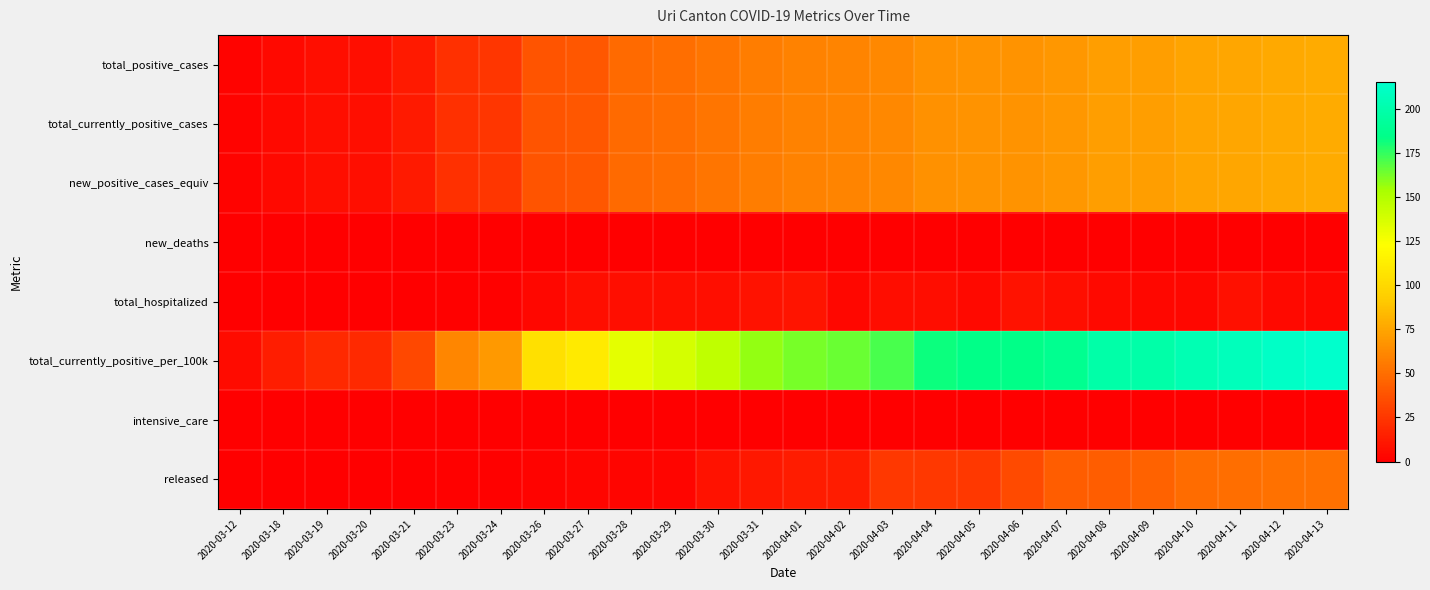

Reading right to left, transcribe all the data shown in this chart.

total_positive_cases: 2020-04-13=78.0	2020-04-12=77.0	2020-04-11=75.0	2020-04-10=74.0	2020-04-09=72.0	2020-04-08=72.0	2020-04-07=68.0	2020-04-06=67.0	2020-04-05=67.0	2020-04-04=66.0	2020-04-03=62.0	2020-04-02=60.0	2020-04-01=59.0	2020-03-31=57.0	2020-03-30=53.0	2020-03-29=50.0	2020-03-28=48.0	2020-03-27=40.0	2020-03-26=38.0	2020-03-24=25.0	2020-03-23=22.0	2020-03-21=12.0	2020-03-20=7.0	2020-03-19=7.0	2020-03-18=5.0	2020-03-12=2.0
total_currently_positive_cases: 2020-04-13=78.0	2020-04-12=77.0	2020-04-11=75.0	2020-04-10=74.0	2020-04-09=72.0	2020-04-08=72.0	2020-04-07=68.0	2020-04-06=67.0	2020-04-05=67.0	2020-04-04=66.0	2020-04-03=62.0	2020-04-02=60.0	2020-04-01=59.0	2020-03-31=57.0	2020-03-30=53.0	2020-03-29=50.0	2020-03-28=48.0	2020-03-27=40.0	2020-03-26=38.0	2020-03-24=25.0	2020-03-23=22.0	2020-03-21=12.0	2020-03-20=7.0	2020-03-19=7.0	2020-03-18=5.0	2020-03-12=2.0
new_positive_cases_equiv: 2020-04-13=78.0	2020-04-12=77.0	2020-04-11=75.0	2020-04-10=74.0	2020-04-09=72.0	2020-04-08=72.0	2020-04-07=68.0	2020-04-06=67.0	2020-04-05=67.0	2020-04-04=66.0	2020-04-03=62.0	2020-04-02=60.0	2020-04-01=59.0	2020-03-31=57.0	2020-03-30=53.0	2020-03-29=50.0	2020-03-28=48.0	2020-03-27=40.0	2020-03-26=38.0	2020-03-24=25.0	2020-03-23=22.0	2020-03-21=12.0	2020-03-20=7.0	2020-03-19=7.0	2020-03-18=5.0	2020-03-12=2.0
new_deaths: 2020-04-13=0.0	2020-04-12=0.0	2020-04-11=0.0	2020-04-10=0.0	2020-04-09=0.0	2020-04-08=0.0	2020-04-07=0.0	2020-04-06=0.0	2020-04-05=0.0	2020-04-04=0.0	2020-04-03=0.0	2020-04-02=0.0	2020-04-01=0.0	2020-03-31=0.0	2020-03-30=0.0	2020-03-29=0.0	2020-03-28=0.0	2020-03-27=0.0	2020-03-26=0.0	2020-03-24=0.0	2020-03-23=0.0	2020-03-21=0.0	2020-03-20=0.0	2020-03-19=0.0	2020-03-18=0.0	2020-03-12=0.0
total_hospitalized: 2020-04-13=4.0	2020-04-12=5.0	2020-04-11=8.0	2020-04-10=4.0	2020-04-09=4.0	2020-04-08=5.0	2020-04-07=7.0	2020-04-06=9.0	2020-04-05=5.0	2020-04-04=6.0	2020-04-03=6.0	2020-04-02=4.0	2020-04-01=10.0	2020-03-31=9.0	2020-03-30=7.0	2020-03-29=7.0	2020-03-28=7.0	2020-03-27=7.0	2020-03-26=4.0	2020-03-24=1.0	2020-03-23=1.0	2020-03-21=0.0	2020-03-20=0.0	2020-03-19=0.0	2020-03-18=0.0	2020-03-12=0.0
total_currently_positive_per_100k: 2020-04-13=214.9	2020-04-12=212.1	2020-04-11=206.6	2020-04-10=203.9	2020-04-09=198.3	2020-04-08=198.3	2020-04-07=187.3	2020-04-06=184.6	2020-04-05=184.6	2020-04-04=181.8	2020-04-03=170.8	2020-04-02=165.3	2020-04-01=162.5	2020-03-31=157.0	2020-03-30=146.0	2020-03-29=137.7	2020-03-28=132.2	2020-03-27=110.2	2020-03-26=104.7	2020-03-24=68.9	2020-03-23=60.6	2020-03-21=33.1	2020-03-20=19.3	2020-03-19=19.3	2020-03-18=13.8	2020-03-12=5.5
intensive_care: 2020-04-13=0.0	2020-04-12=0.0	2020-04-11=0.0	2020-04-10=0.0	2020-04-09=0.0	2020-04-08=0.0	2020-04-07=0.0	2020-04-06=0.0	2020-04-05=0.0	2020-04-04=0.0	2020-04-03=0.0	2020-04-02=0.0	2020-04-01=0.0	2020-03-31=0.0	2020-03-30=0.0	2020-03-29=0.0	2020-03-28=0.0	2020-03-27=0.0	2020-03-26=0.0	2020-03-24=0.0	2020-03-23=0.0	2020-03-21=0.0	2020-03-20=0.0	2020-03-19=0.0	2020-03-18=0.0	2020-03-12=0.0
released: 2020-04-13=52.0	2020-04-12=52.0	2020-04-11=50.0	2020-04-10=49.0	2020-04-09=45.0	2020-04-08=42.0	2020-04-07=42.0	2020-04-06=34.0	2020-04-05=26.0	2020-04-04=26.0	2020-04-03=26.0	2020-04-02=13.0	2020-04-01=13.0	2020-03-31=11.0	2020-03-30=9.0	2020-03-29=3.0	2020-03-28=3.0	2020-03-27=3.0	2020-03-26=2.0	2020-03-24=1.0	2020-03-23=1.0	2020-03-21=0.0	2020-03-20=0.0	2020-03-19=0.0	2020-03-18=0.0	2020-03-12=0.0